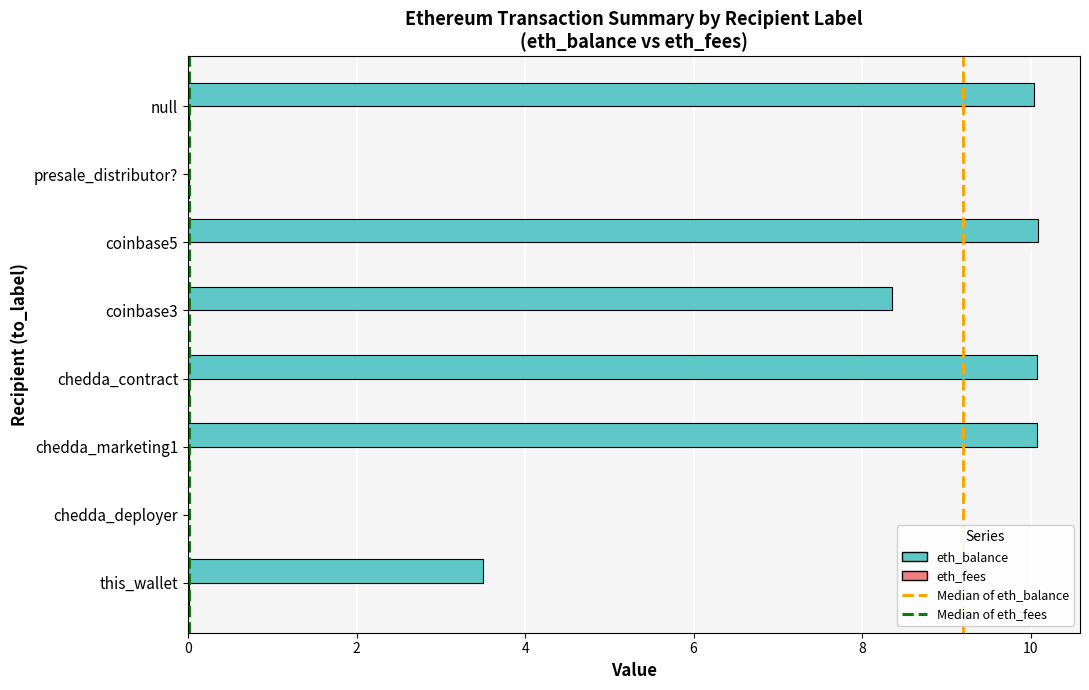

Is it true that eth_balance equals 5.7 at coinbase3?

False